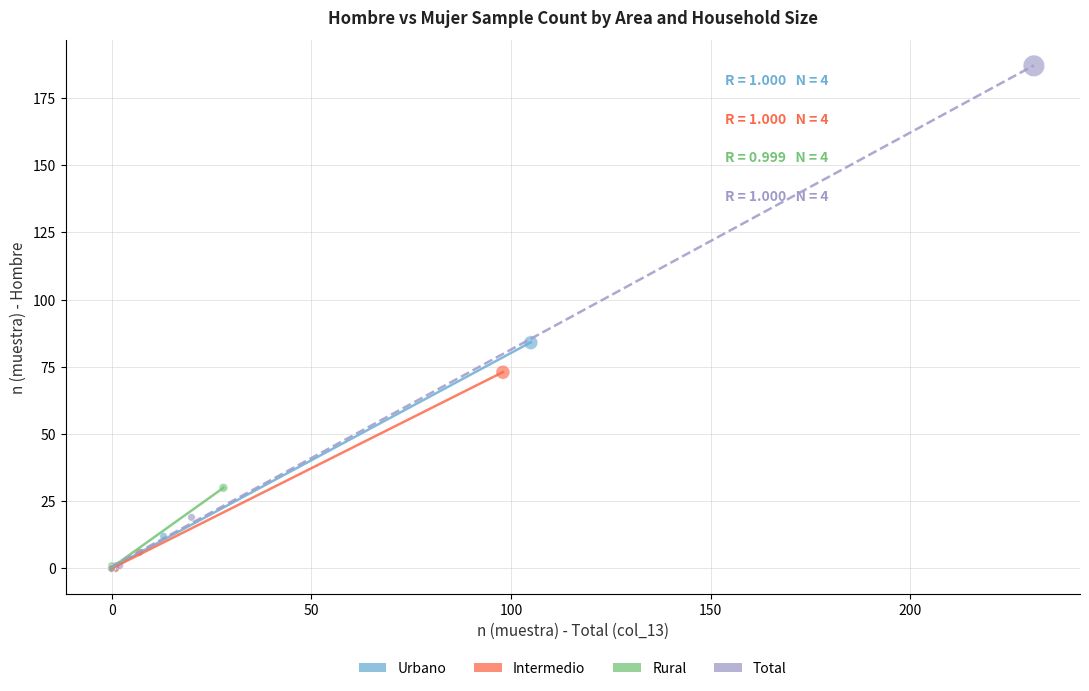

Which series reaches the maximum Y coordinate?

Total